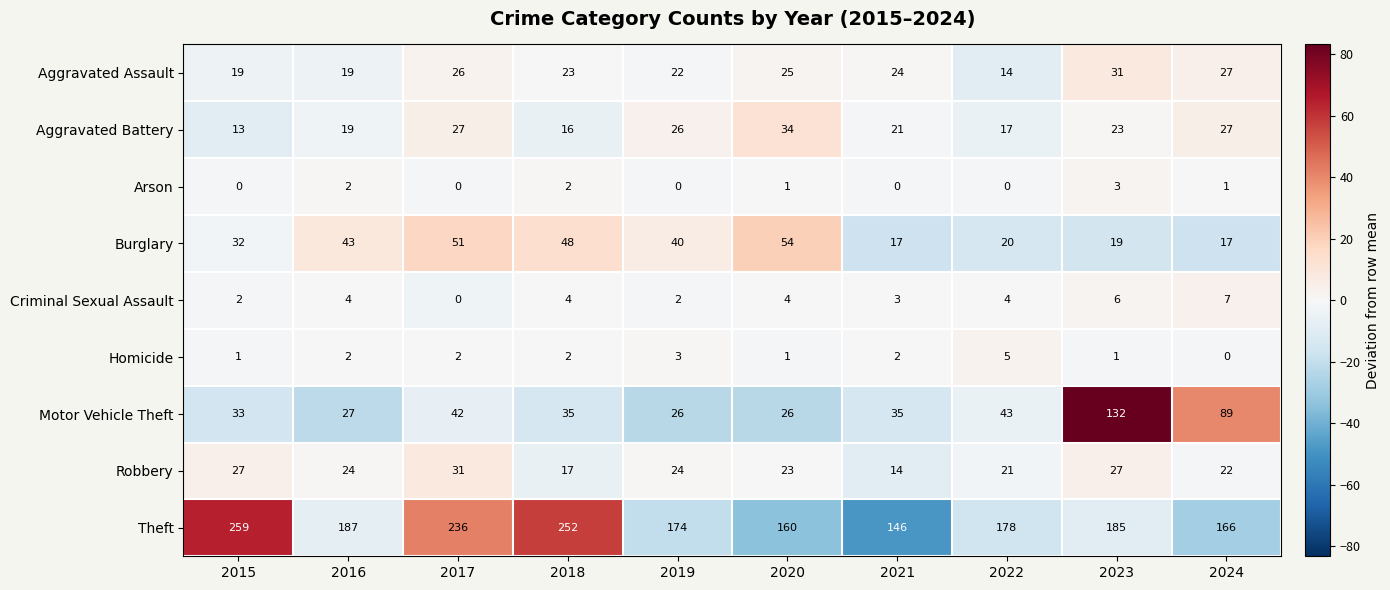

Rank the series at 2021 from highest to lowest value.

Theft, Motor Vehicle Theft, Aggravated Assault, Aggravated Battery, Burglary, Robbery, Criminal Sexual Assault, Homicide, Arson